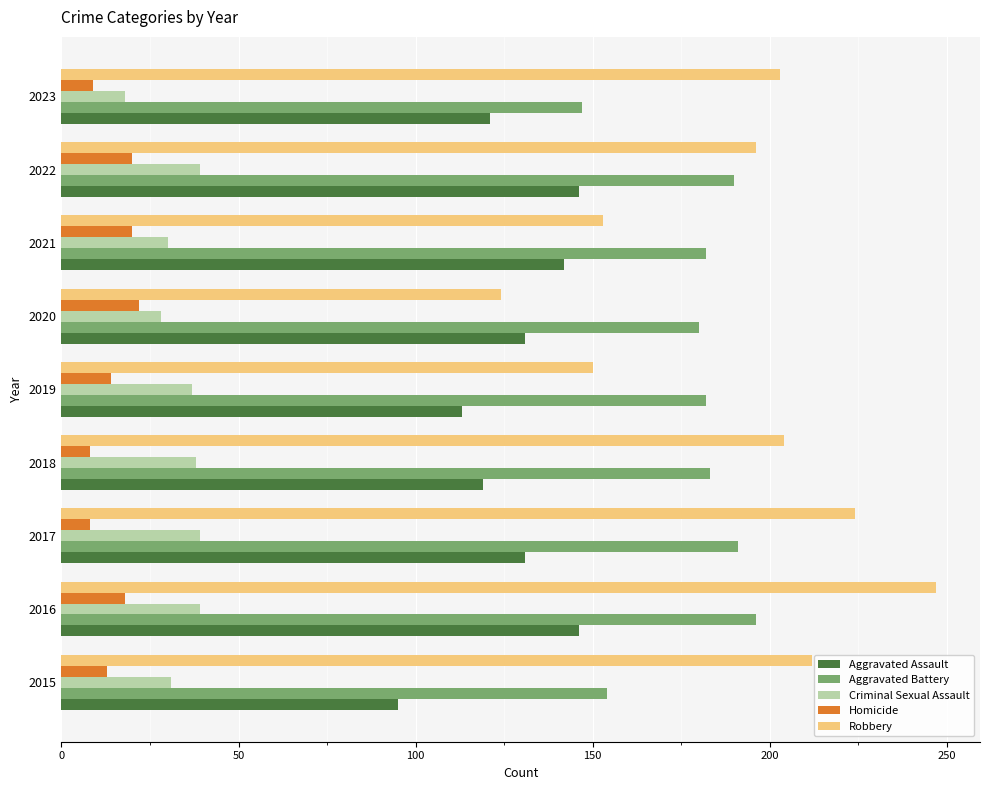

Which category has the highest value in the Robbery series?

2016